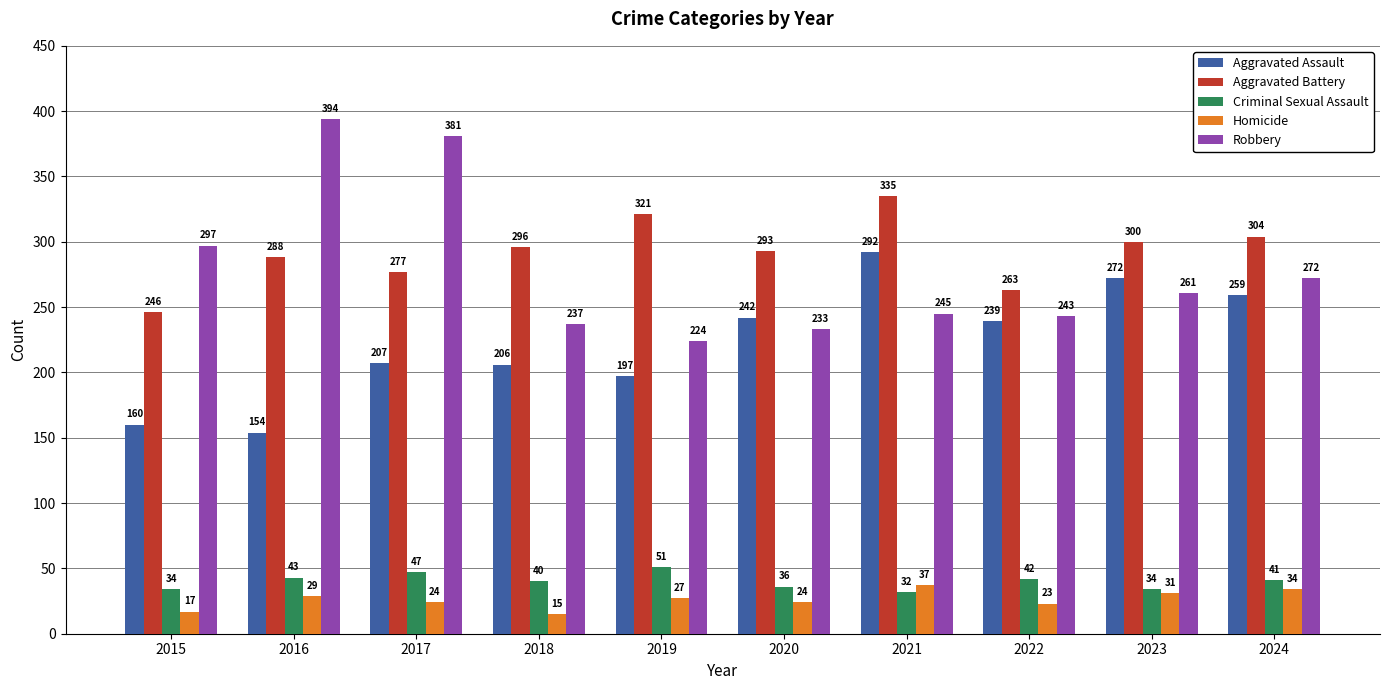

Reading right to left, extract all data points from this chart.

Aggravated Assault: 2024=259	2023=272	2022=239	2021=292	2020=242	2019=197	2018=206	2017=207	2016=154	2015=160
Aggravated Battery: 2024=304	2023=300	2022=263	2021=335	2020=293	2019=321	2018=296	2017=277	2016=288	2015=246
Criminal Sexual Assault: 2024=41	2023=34	2022=42	2021=32	2020=36	2019=51	2018=40	2017=47	2016=43	2015=34
Homicide: 2024=34	2023=31	2022=23	2021=37	2020=24	2019=27	2018=15	2017=24	2016=29	2015=17
Robbery: 2024=272	2023=261	2022=243	2021=245	2020=233	2019=224	2018=237	2017=381	2016=394	2015=297